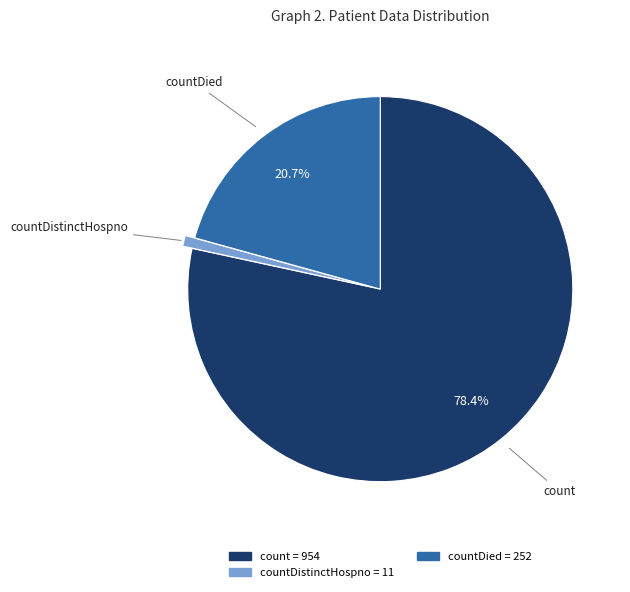

Is there a majority slice in this chart?

Yes